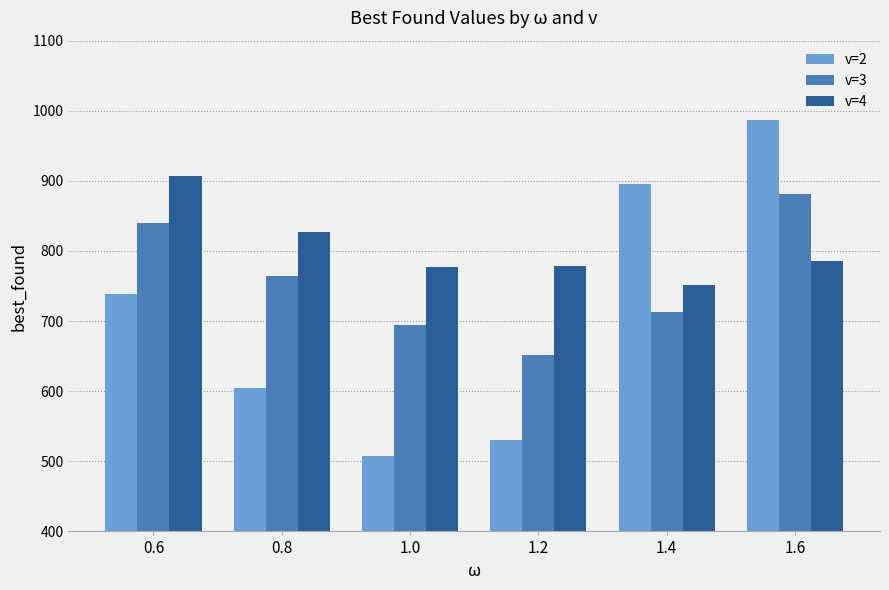

How many bars are there in total?

18